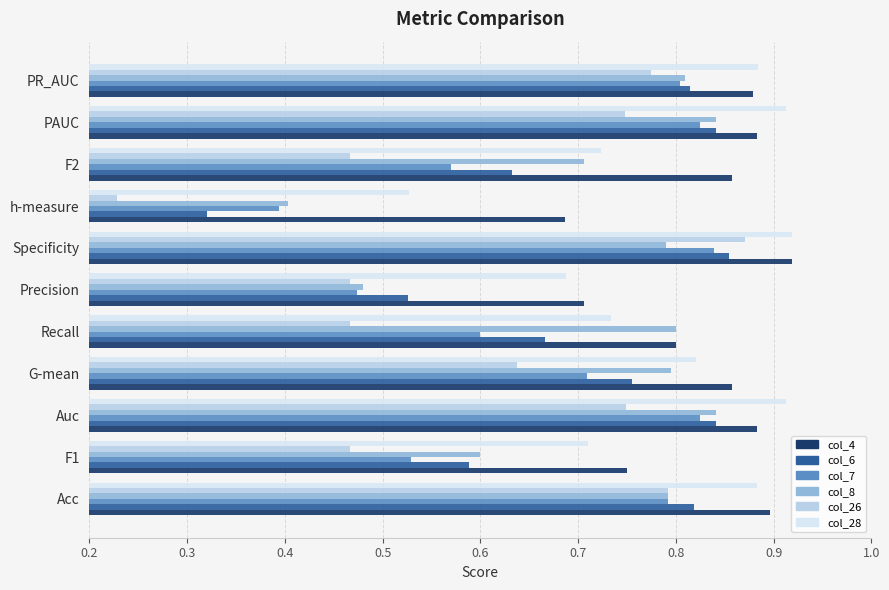

The col_6 series shows 0.4 at F2. True or false?

False